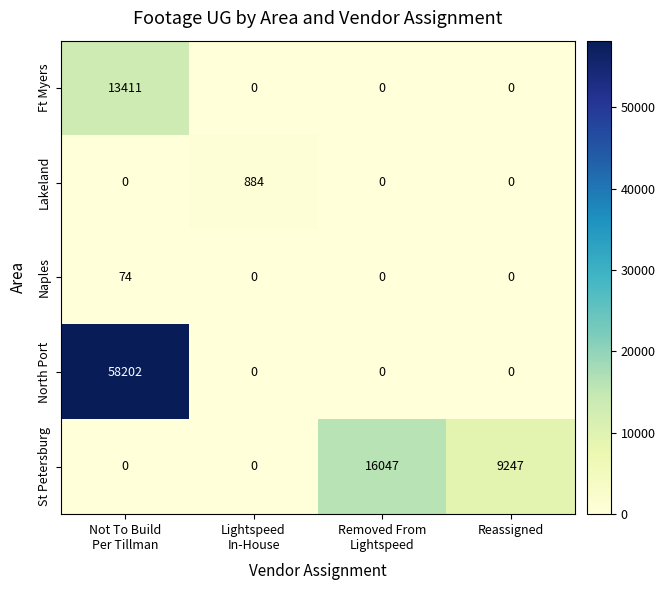

Rank the series by their maximum value, from highest to lowest.

North Port, St Petersburg, Ft Myers, Lakeland, Naples